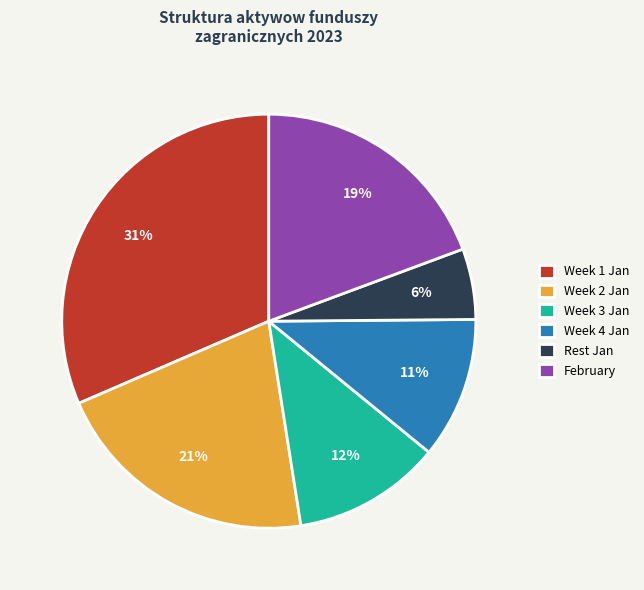

What is the largest slice in the pie chart?

Week 1 Jan